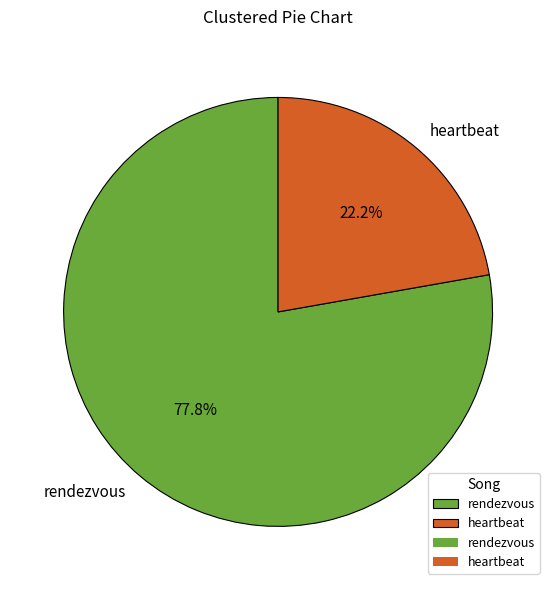

Rank the categories by value from lowest to highest.

heartbeat, rendezvous